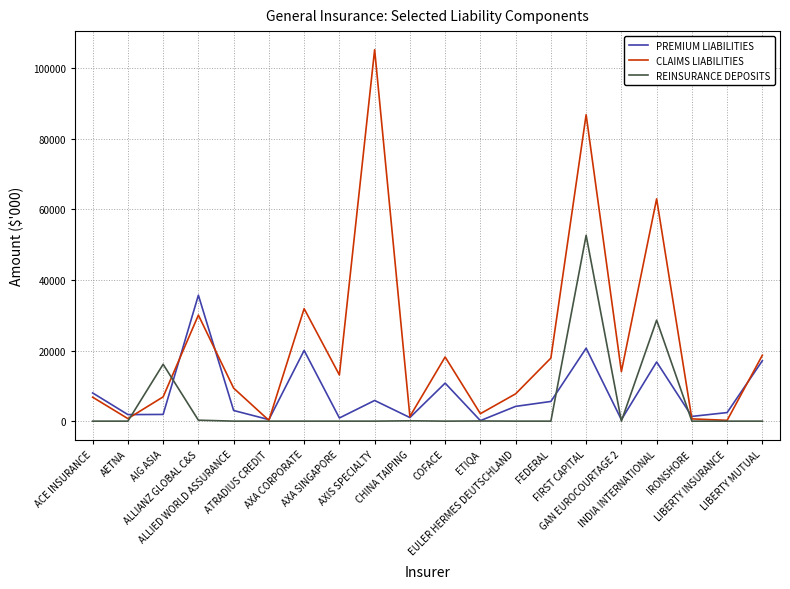

What is the maximum value for PREMIUM LIABILITIES?

35680